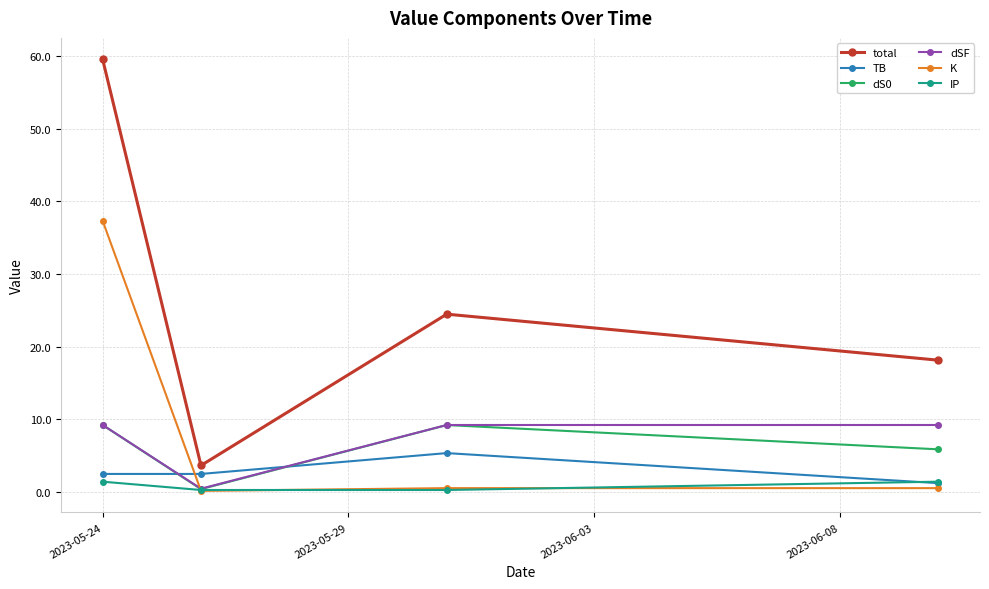

How many distinct data groups are displayed?

6